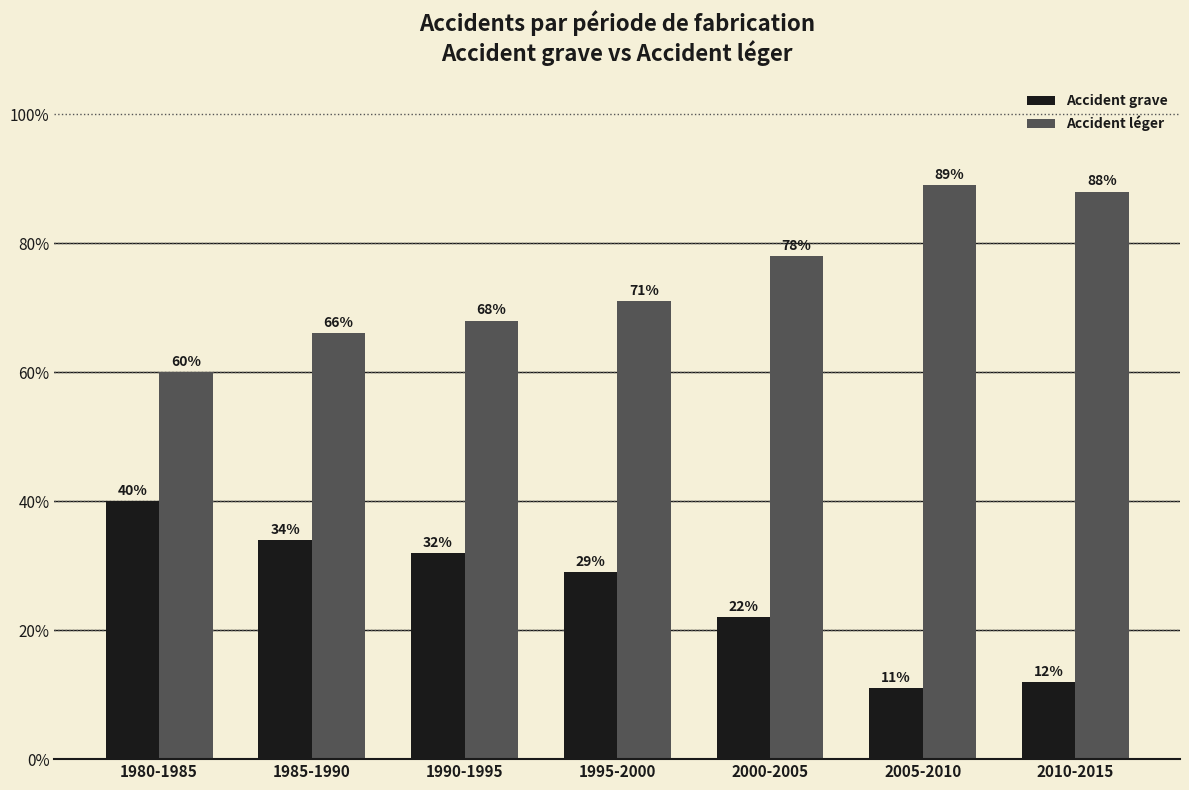

Does the chart contain stacked bars?

No